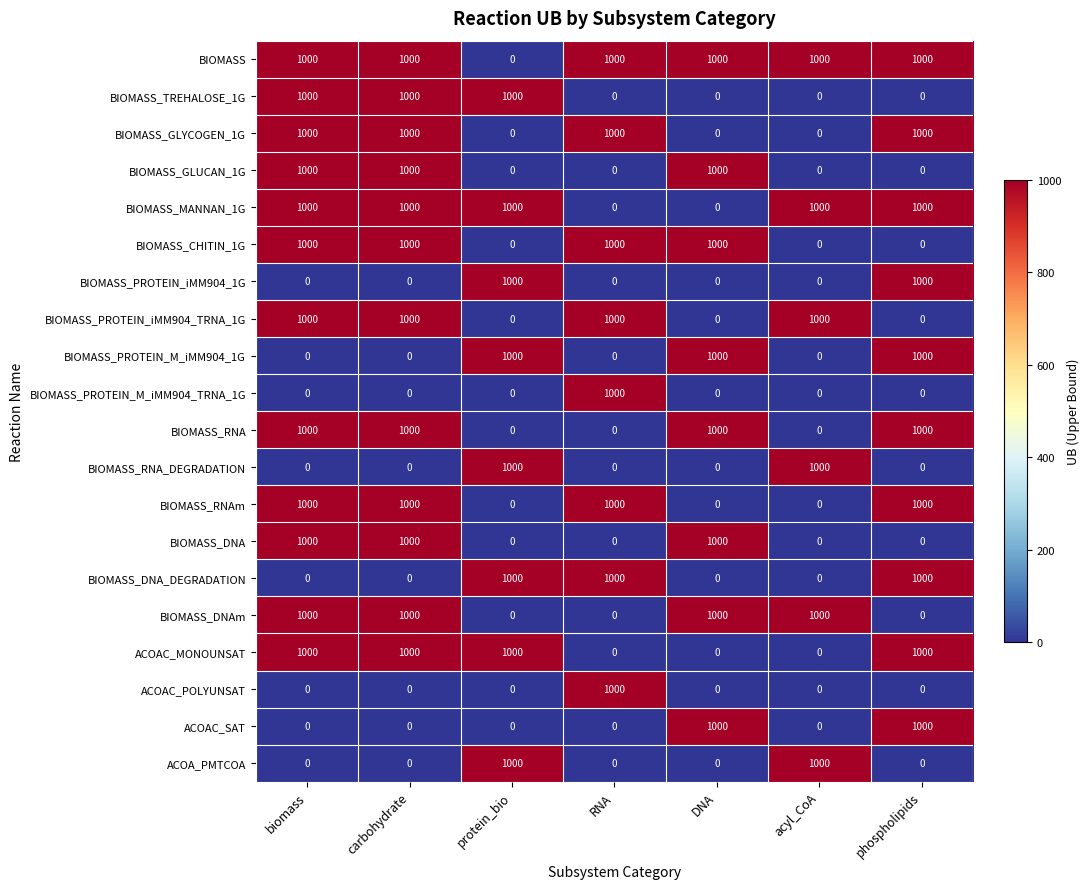

Is it true that ACOAC_MONOUNSAT equals -563 at DNA?

False